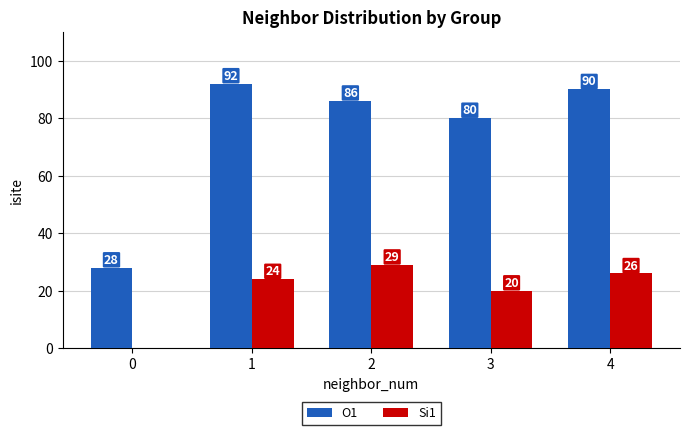

How many positive values does the Si1 series have?

4